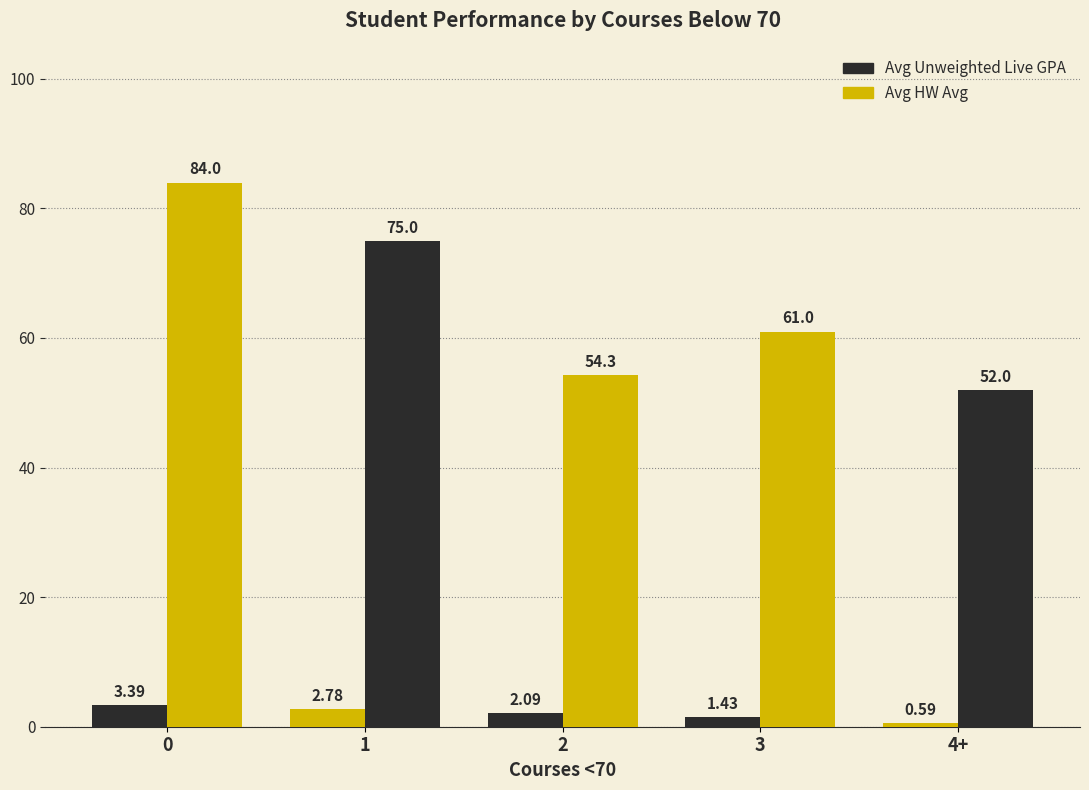

Does the chart contain stacked bars?

No